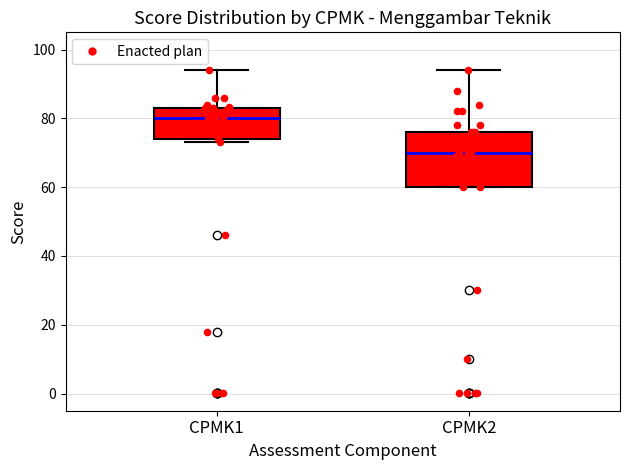

Reading left to right, transcribe this box plot: for each box, give where its median line is, the range the box spans, and where its two whiskers end, as read against the y-axis. The values are not printed on the chart, so give them approximately, as read against the axis.

CPMK1: median 80, box 74 to 84, whiskers 74 (just below the box's lower edge) to 94
CPMK2: median 70, box 60 to 76, whiskers 60 to 94